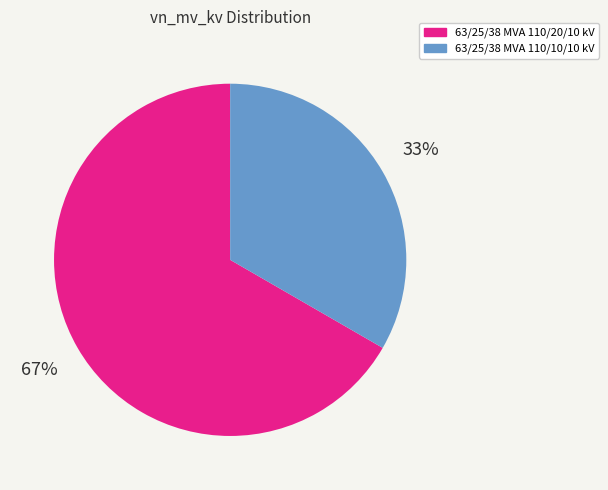

Do 63/25/38 MVA 110/10/10 kV and 63/25/38 MVA 110/20/10 kV together represent more than half of the pie?

Yes